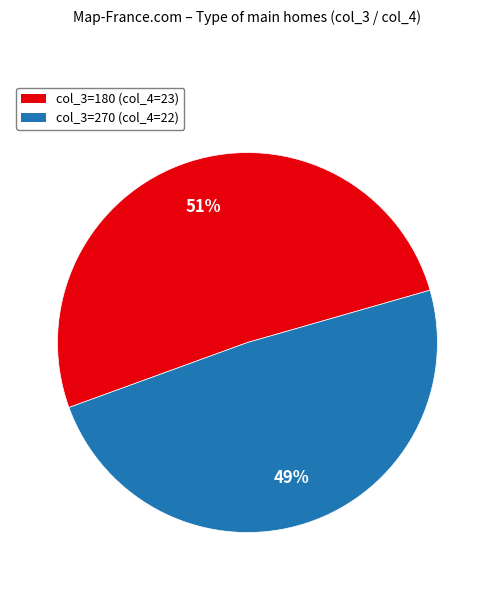

To the nearest percent, what is the combined percentage of col_3=180 (col_4=23) and col_3=270 (col_4=22)?

100%